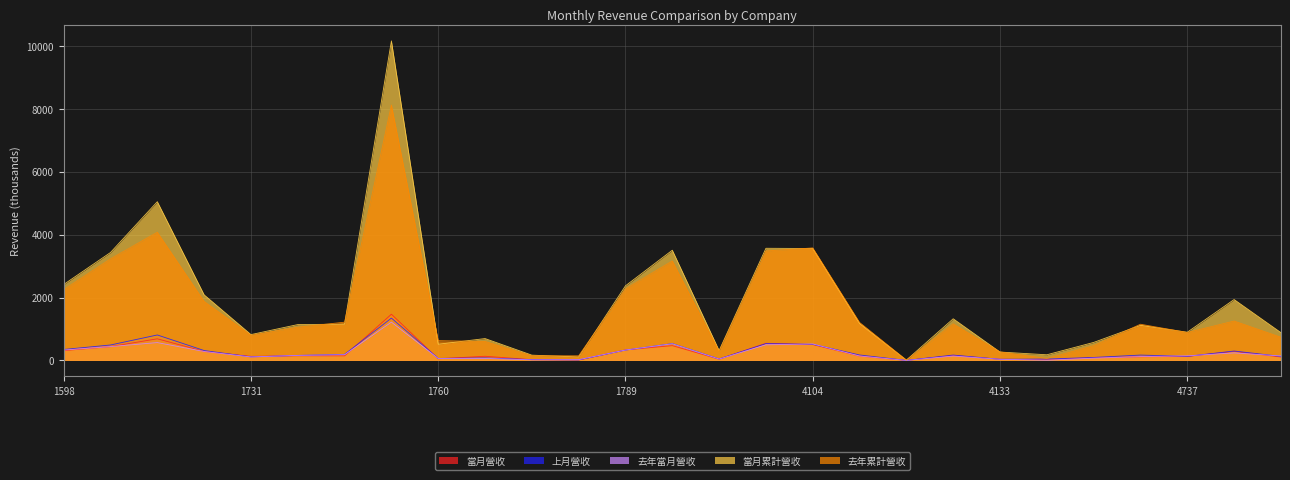

At 1734, list the series in order from smallest to largest.

當月營收, 去年當月營收, 上月營收, 當月累計營收, 去年累計營收